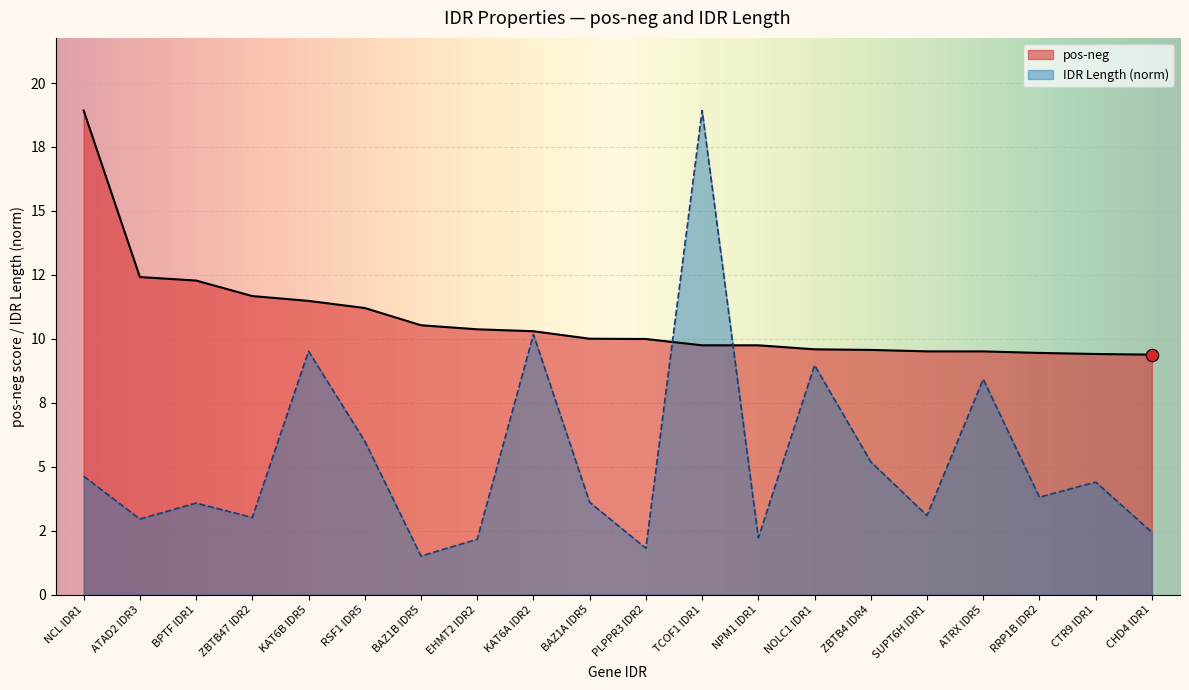

Is the value of IDR Length at ZBTB47 IDR2 greater than the value of pos-neg at CTR9 IDR1?

No